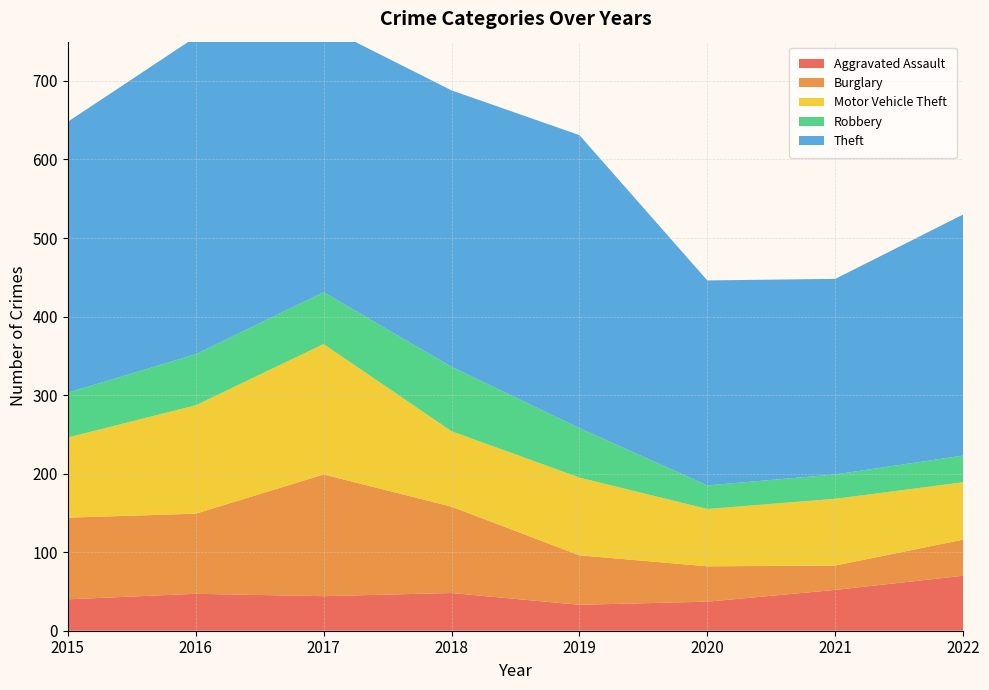

Reading left to right, what are all the values shown in this chart?

Aggravated Assault: 2015=40	2016=47	2017=44	2018=48	2019=33	2020=37	2021=52	2022=70
Burglary: 2015=104	2016=102	2017=155	2018=110	2019=63	2020=45	2021=31	2022=46
Motor Vehicle Theft: 2015=102	2016=138	2017=166	2018=96	2019=99	2020=73	2021=85	2022=73
Robbery: 2015=57	2016=65	2017=66	2018=82	2019=63	2020=30	2021=31	2022=34
Theft: 2015=345	2016=404	2017=339	2018=352	2019=373	2020=261	2021=249	2022=307